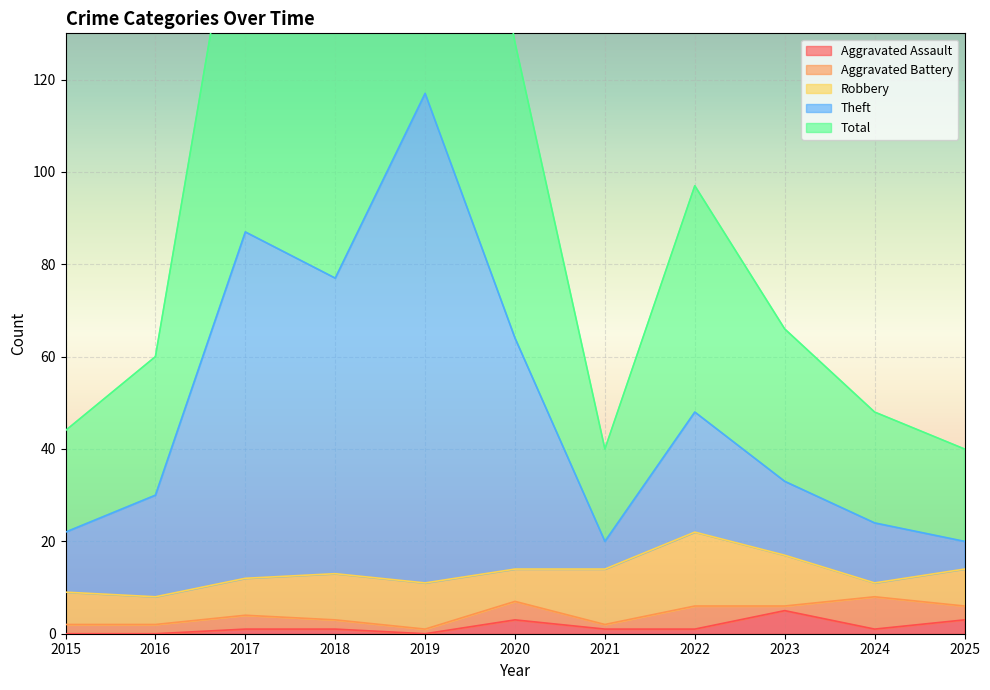

What is the total value across all series at 2017?

262